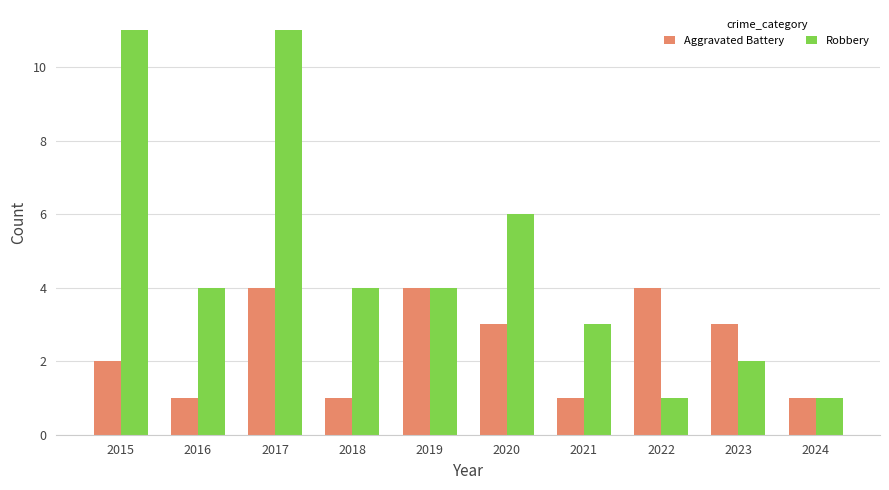

What is the total value across all series at 2023?

5